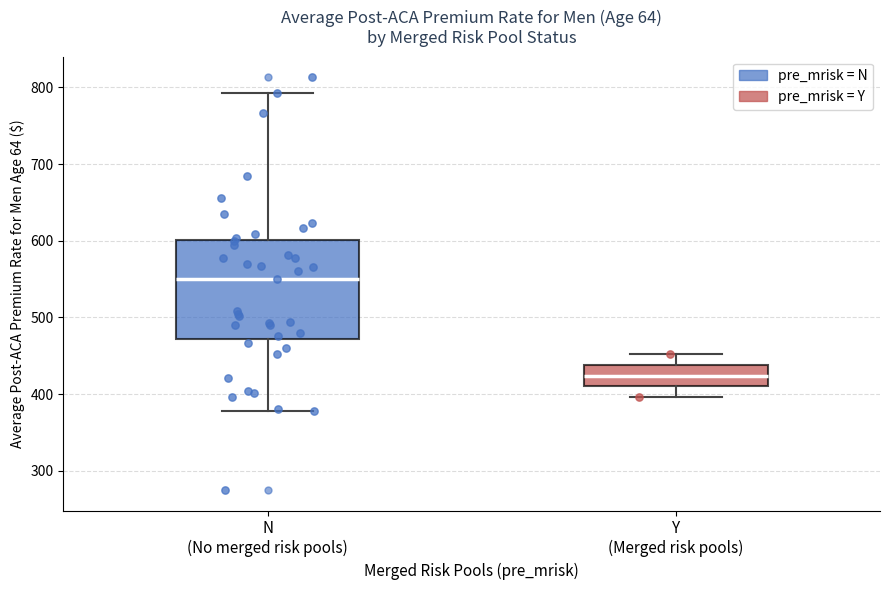

Reading left to right, transcribe this box plot: for each box, give where its median line is, the range the box spans, and where its two whiskers end, as read against the y-axis. The values are not printed on the chart, so give them approximately, as read against the axis.

N (No merged risk pools): median 550, box 470 to 600, whiskers 380 to 790
Y (Merged risk pools): median 420, box 410 to 440, whiskers 400 to 450